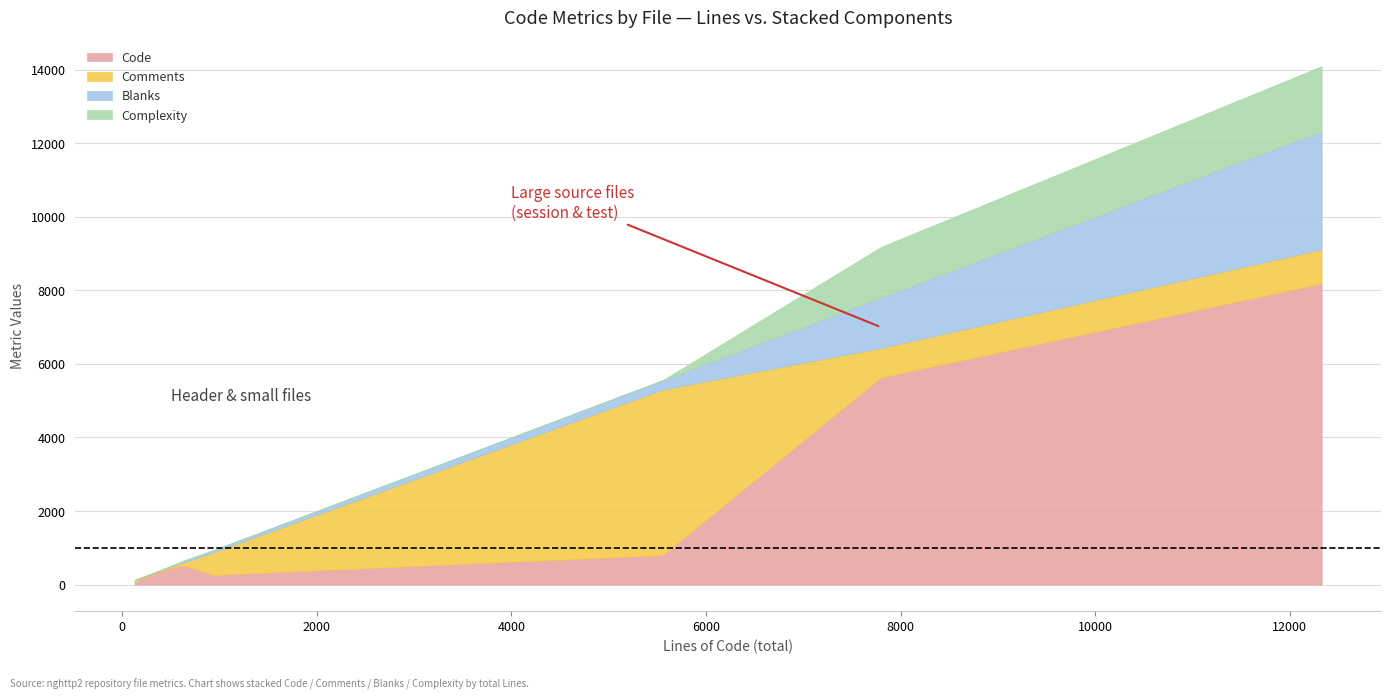

How many values in the Blanks series are below 35?

5